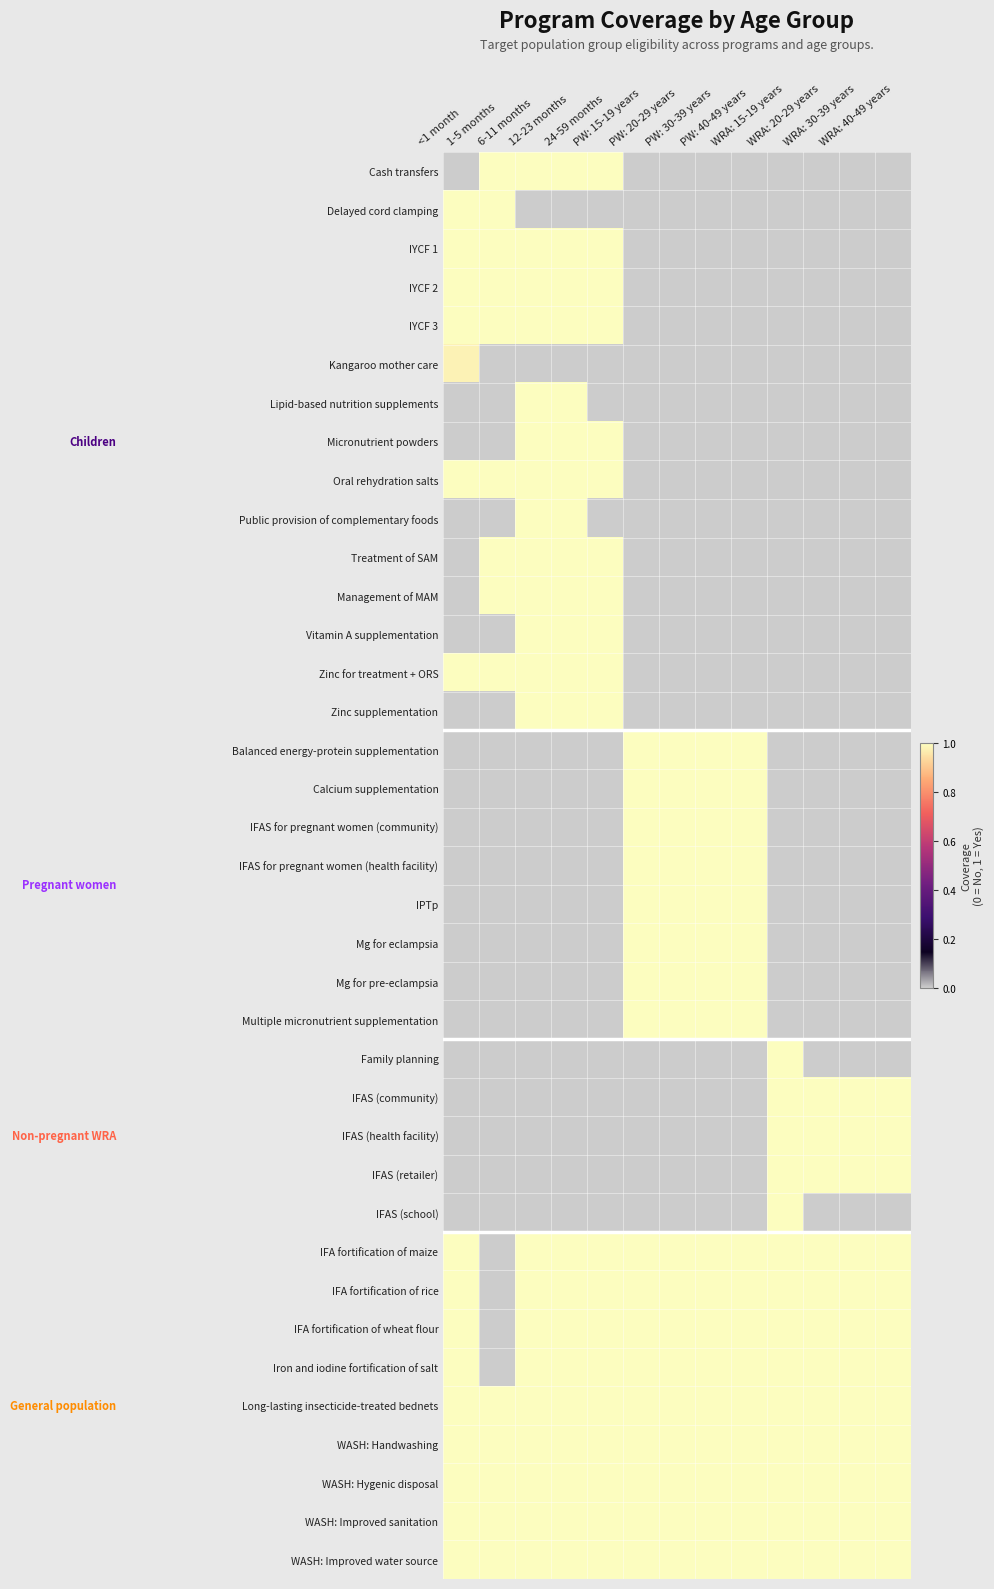

What is the spread (max minus min) of values at 12-23 months?

1.0